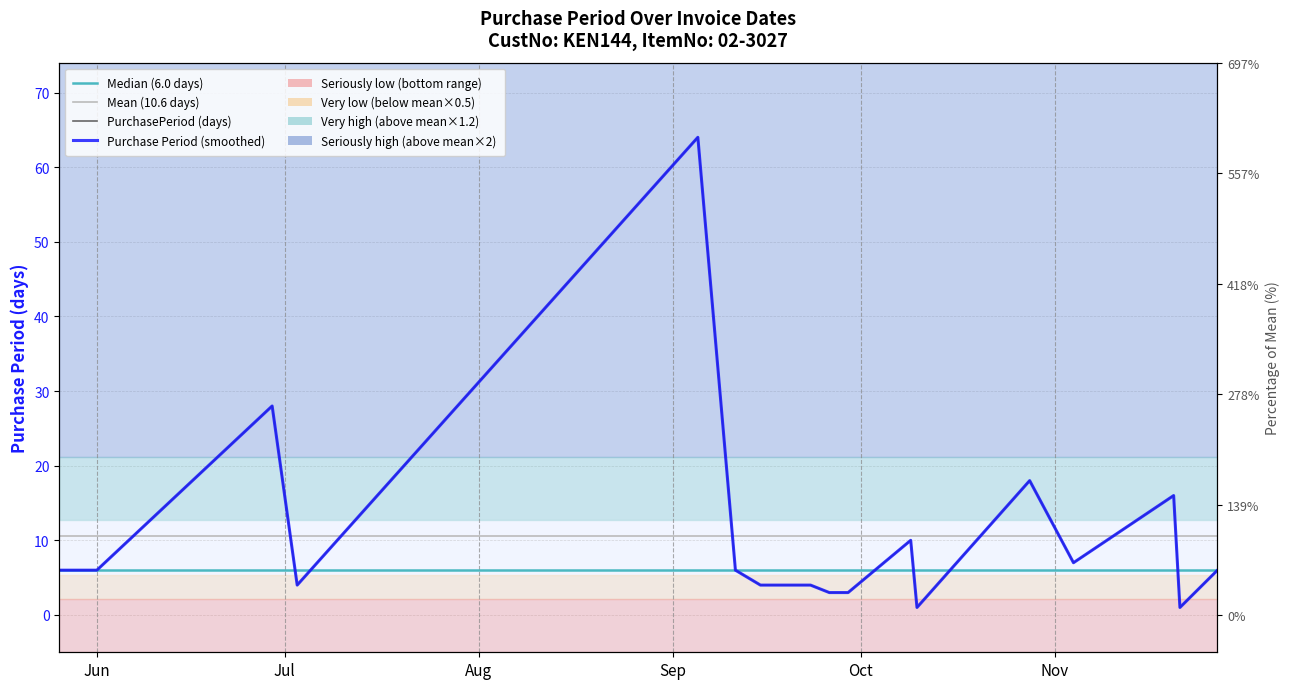

What is the maximum value shown in the chart?

64